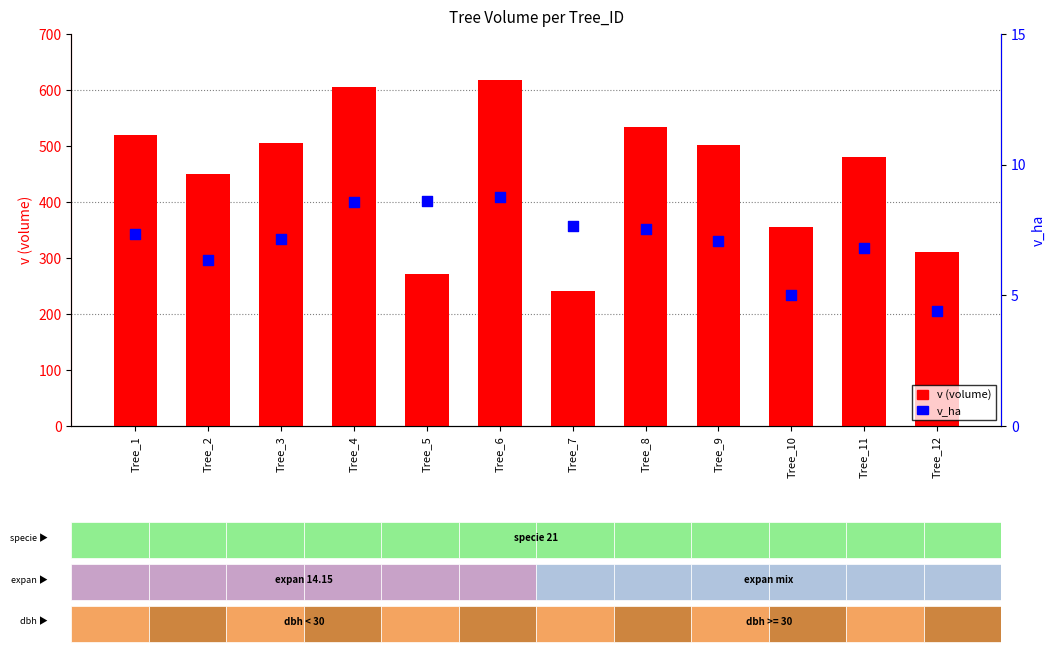

Which series reaches the maximum Y coordinate?

v (volume)